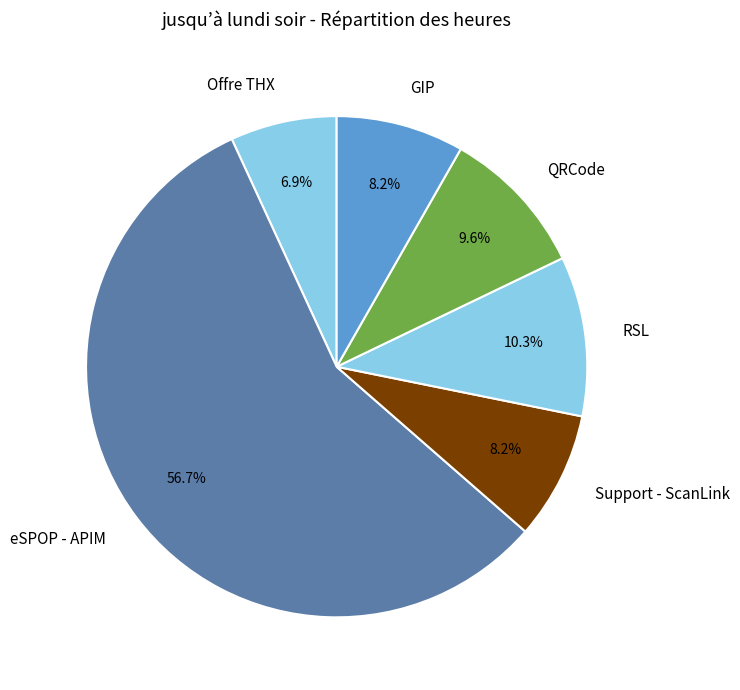

To the nearest percent, what is the combined percentage of eSPOP - APIM and Offre THX?

64%